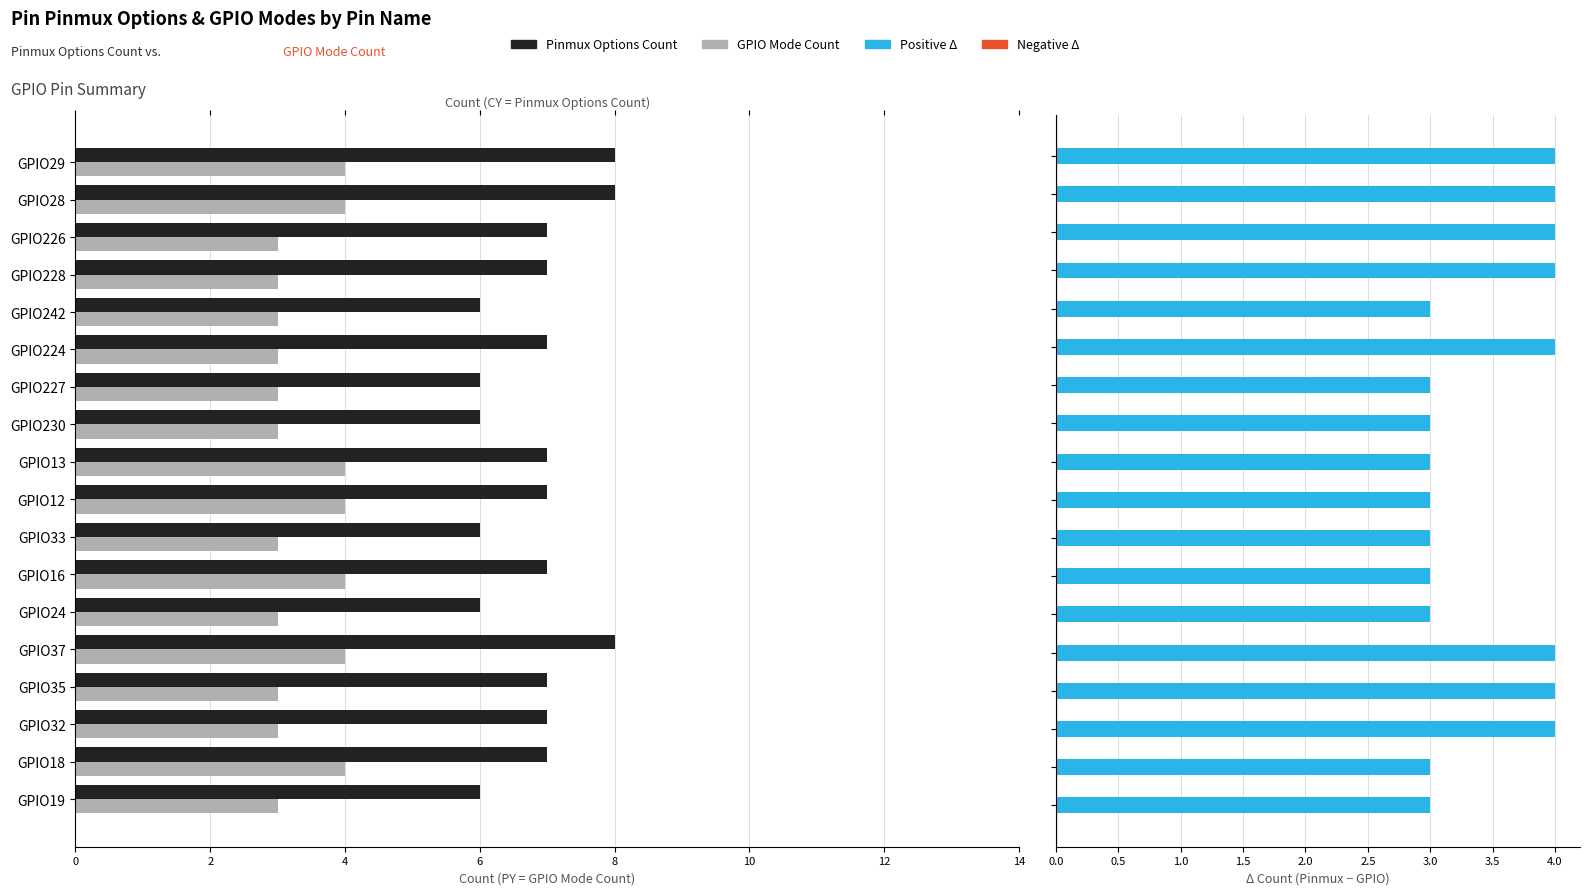

Rank the series at 12 from highest to lowest value.

Pinmux Options Count, GPIO Mode Count, Δ (Pinmux − GPIO)